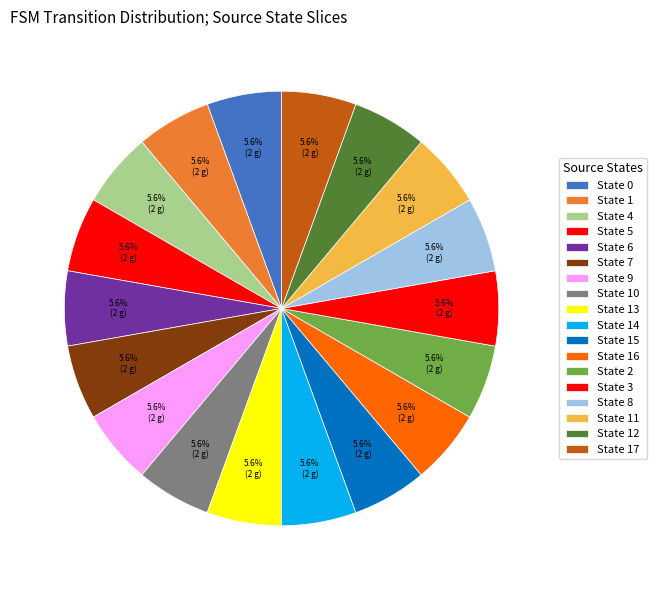

How many segments does this pie chart have?

18